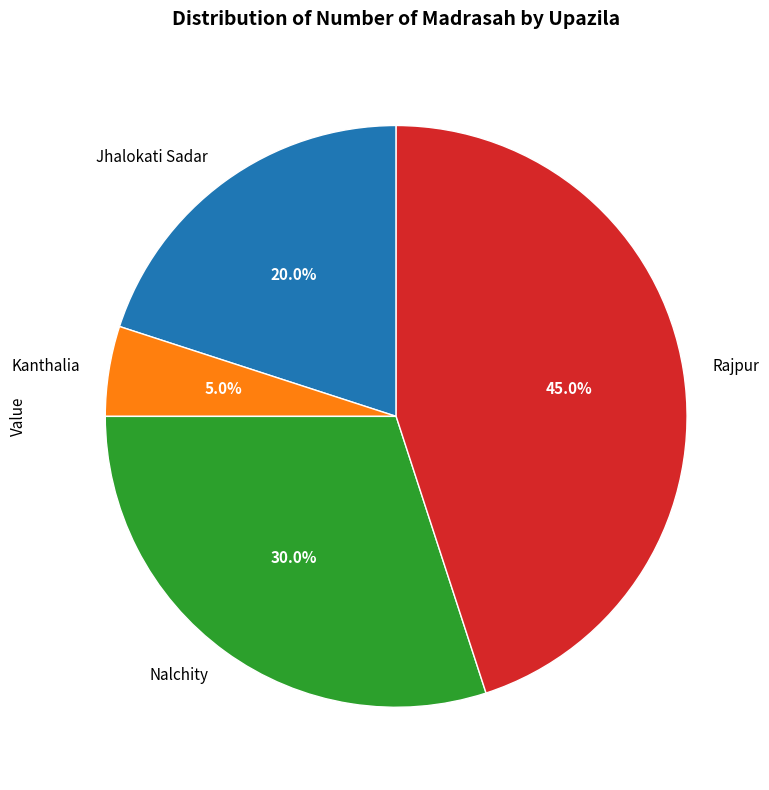

To the nearest percent, what is the average slice percentage?

25%